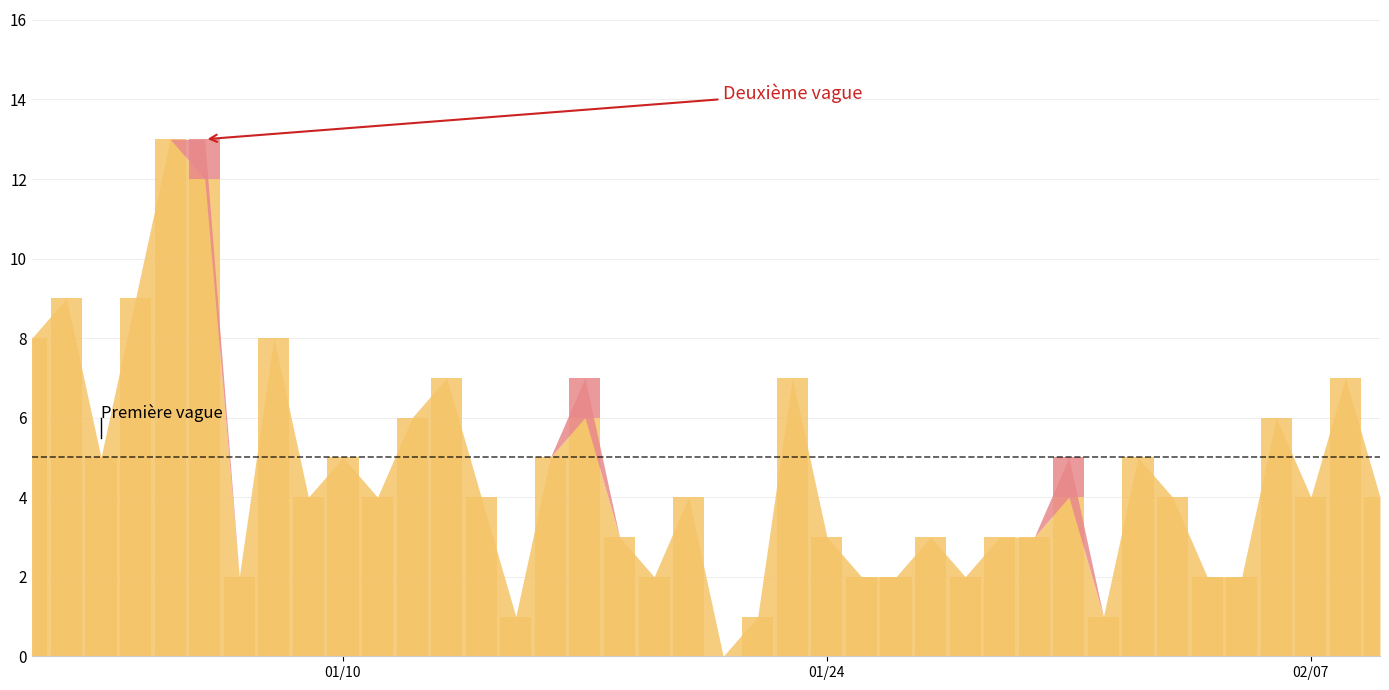

The 0 series shows 3 at 18. True or false?

False